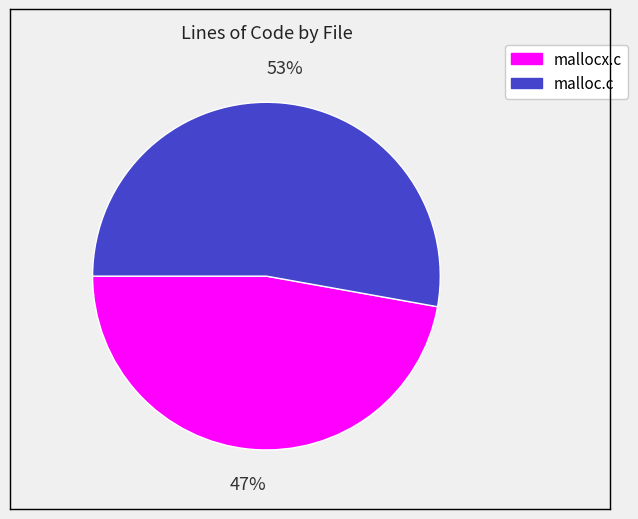

How many segments does this pie chart have?

2